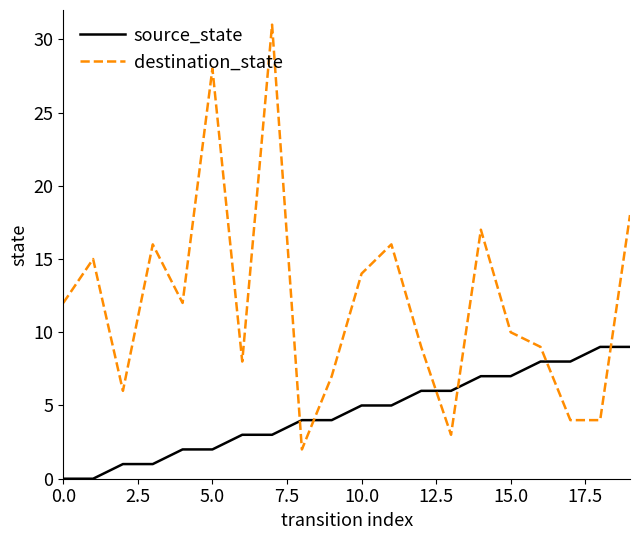

List the series in order of their peak value, highest first.

destination_state, source_state